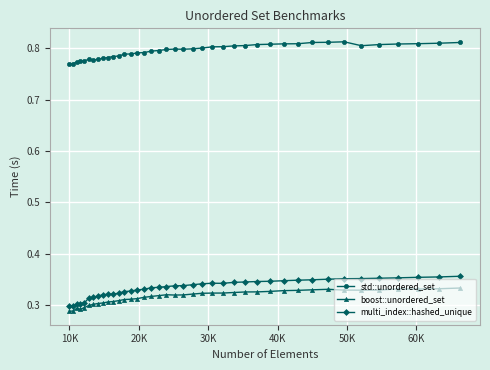

Count the std::unordered_set values in the range 0 to 1.

40